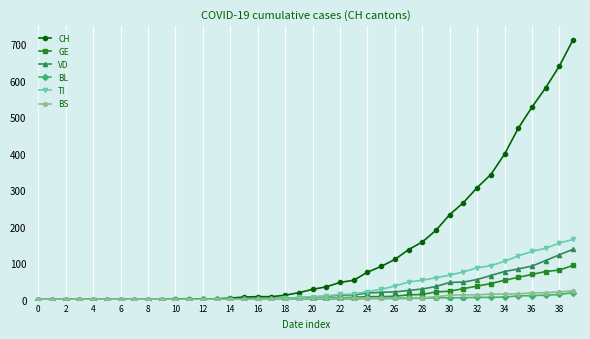

What is the maximum value shown in the chart?

713